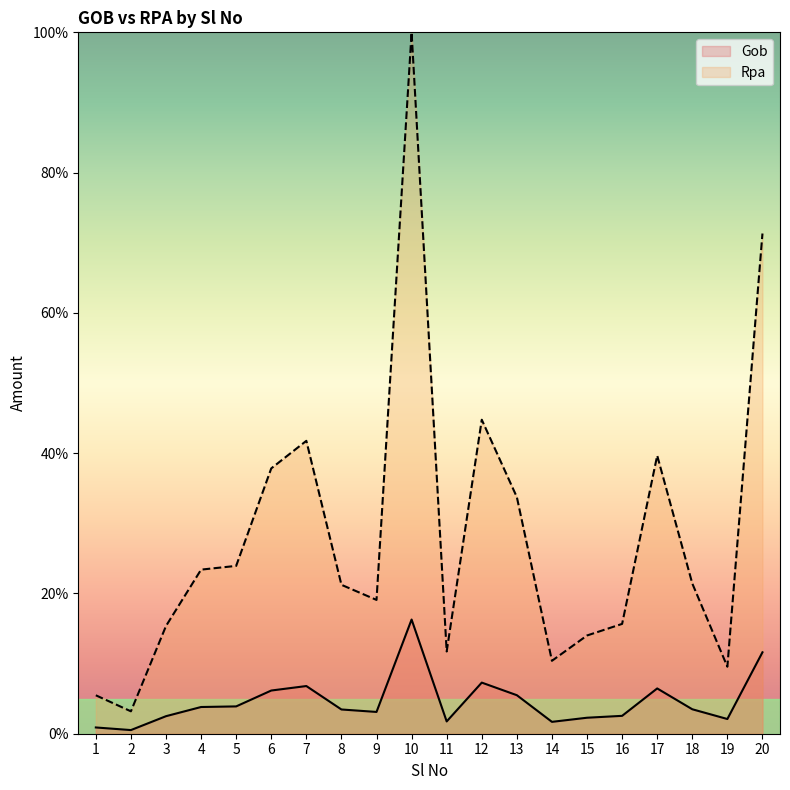

Reading left to right, what are all the values shown in this chart?

Gob: 1=0.9	2=0.5	3=2.5	4=3.8	5=3.9	6=6.2	7=6.8	8=3.5	9=3.1	10=16.3	11=1.8	12=7.3	13=5.5	14=1.7	15=2.3	16=2.5	17=6.5	18=3.5	19=2.1	20=11.6
Rpa: 1=5.5	2=3.2	3=15.4	4=23.4	5=23.9	6=37.8	7=41.8	8=21.2	9=19.1	10=100.0	11=11.7	12=44.8	13=33.7	14=10.4	15=14.0	16=15.7	17=39.7	18=21.4	19=9.6	20=71.3